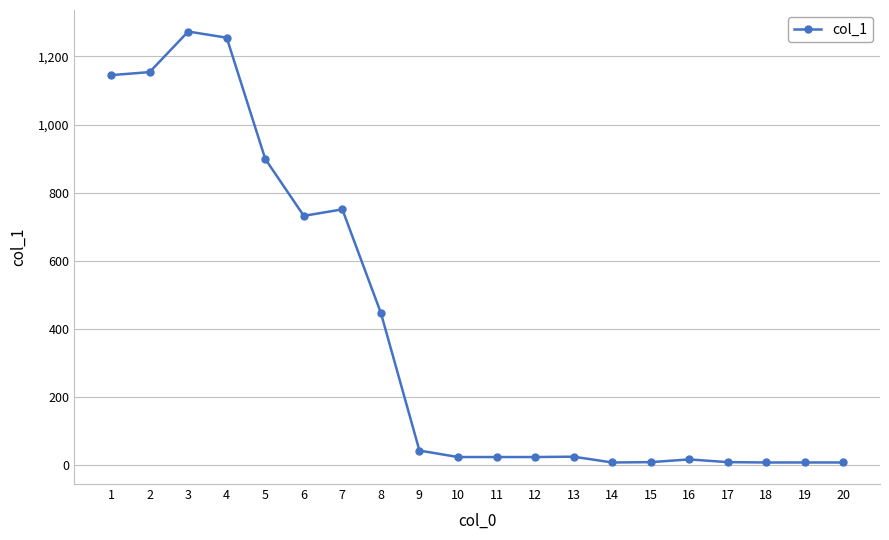

What is the difference between the values at 18 and 9?

35